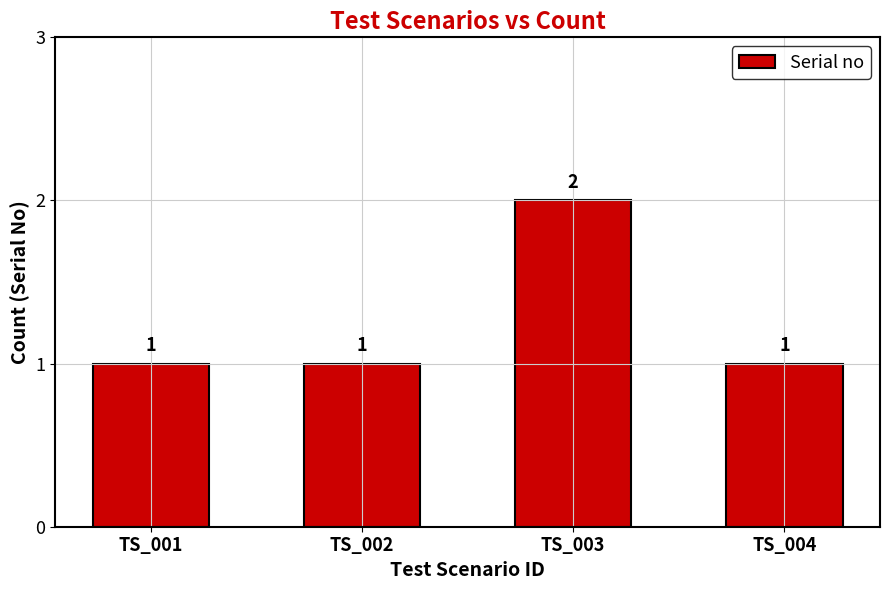

Reading left to right, transcribe all the data shown in this chart.

TS_001=1	TS_002=1	TS_003=2	TS_004=1